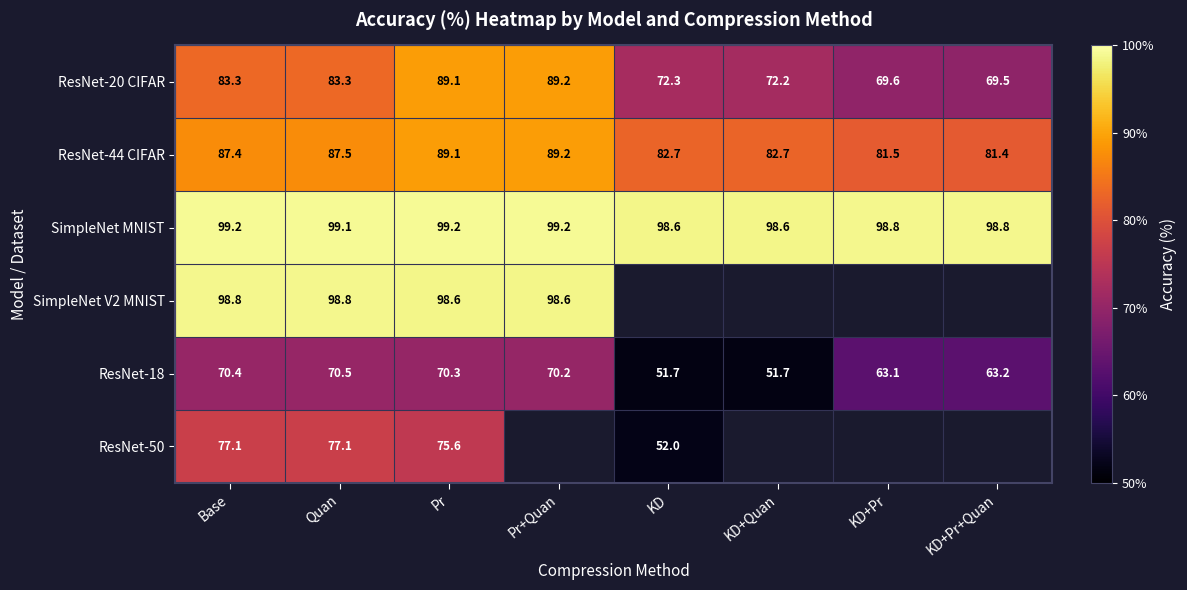

Where does the ResNet-44 CIFAR series first go above 87?

Base